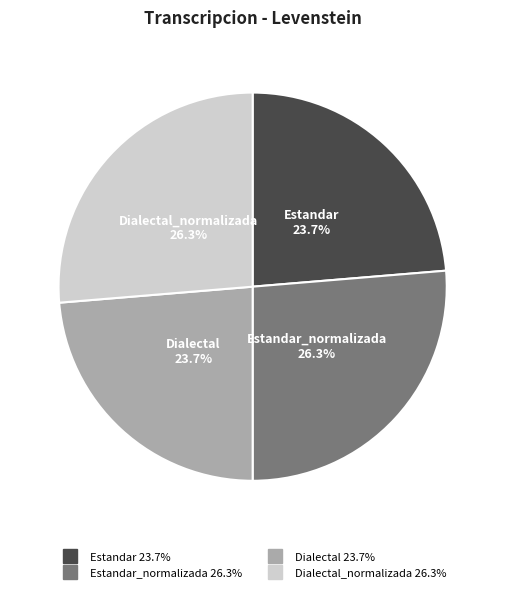

Does any single category account for the majority?

No